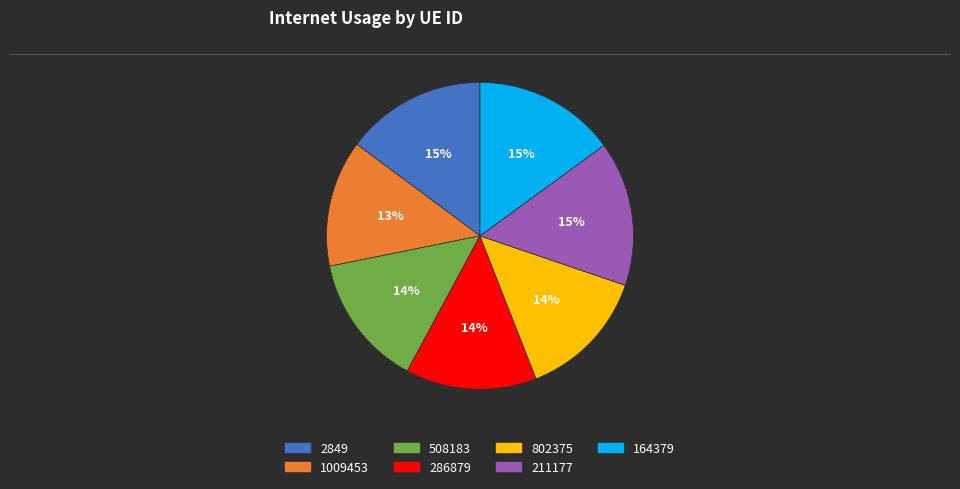

How many segments does this pie chart have?

7